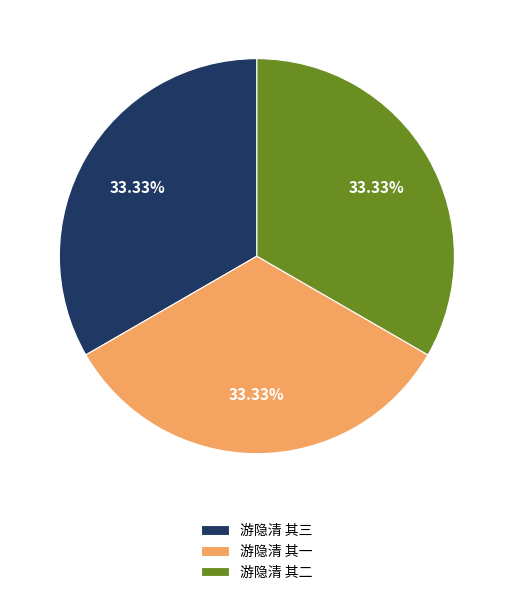

Is 游隐清 其一 the majority of the pie?

No